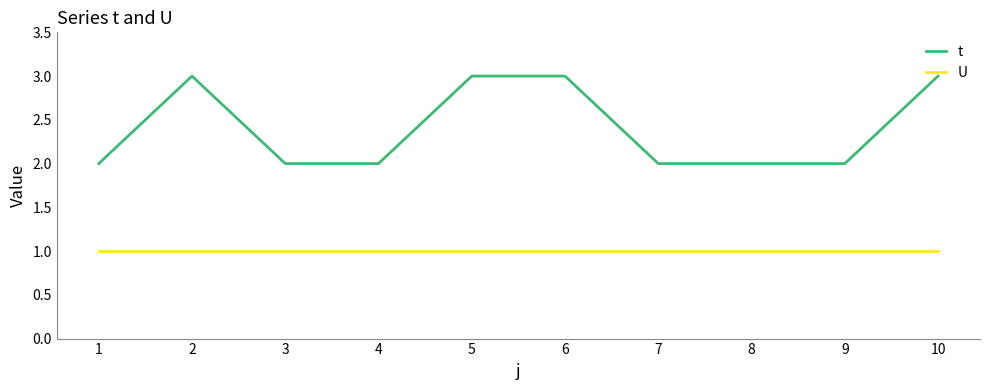

What is the sum of all U values?

10